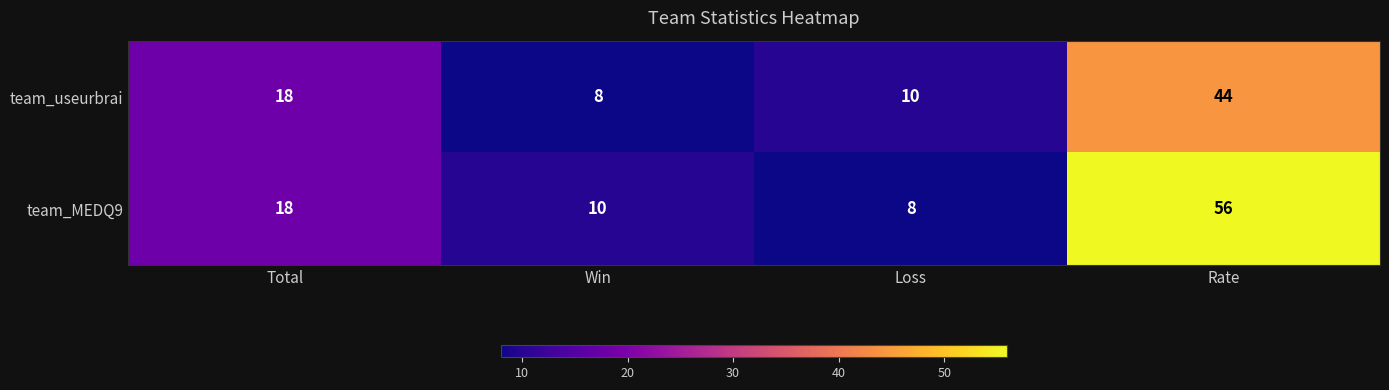

Reading left to right, extract all data points from this chart.

team_useurbrai: Total=18	Win=8	Loss=10	Rate=44
team_MEDQ9: Total=18	Win=10	Loss=8	Rate=56